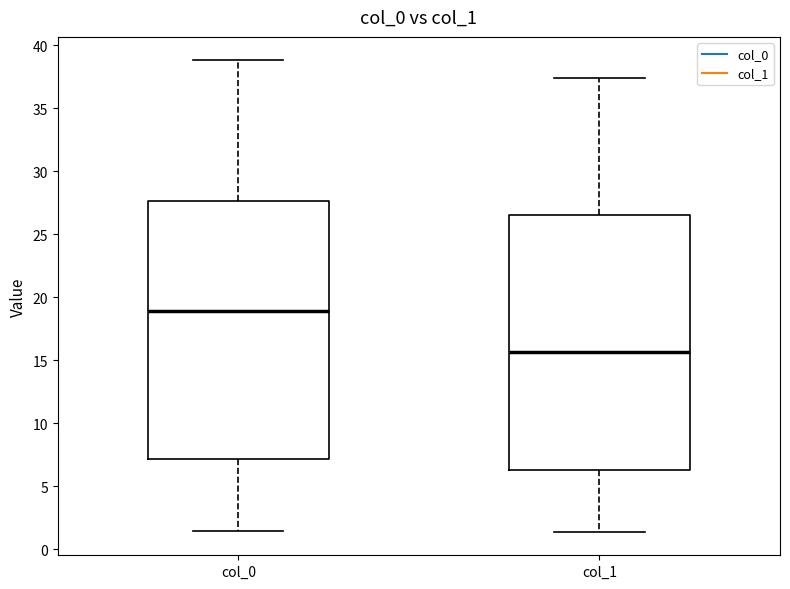

Reading left to right, transcribe this box plot: for each box, give where its median line is, the range the box spans, and where its two whiskers end, as read against the y-axis. The values are not printed on the chart, so give them approximately, as read against the axis.

col_0: median 19.0, box 7.0 to 27.5, whiskers 1.5 to 39.0
col_1: median 15.5, box 6.5 to 26.5, whiskers 1.5 to 37.5